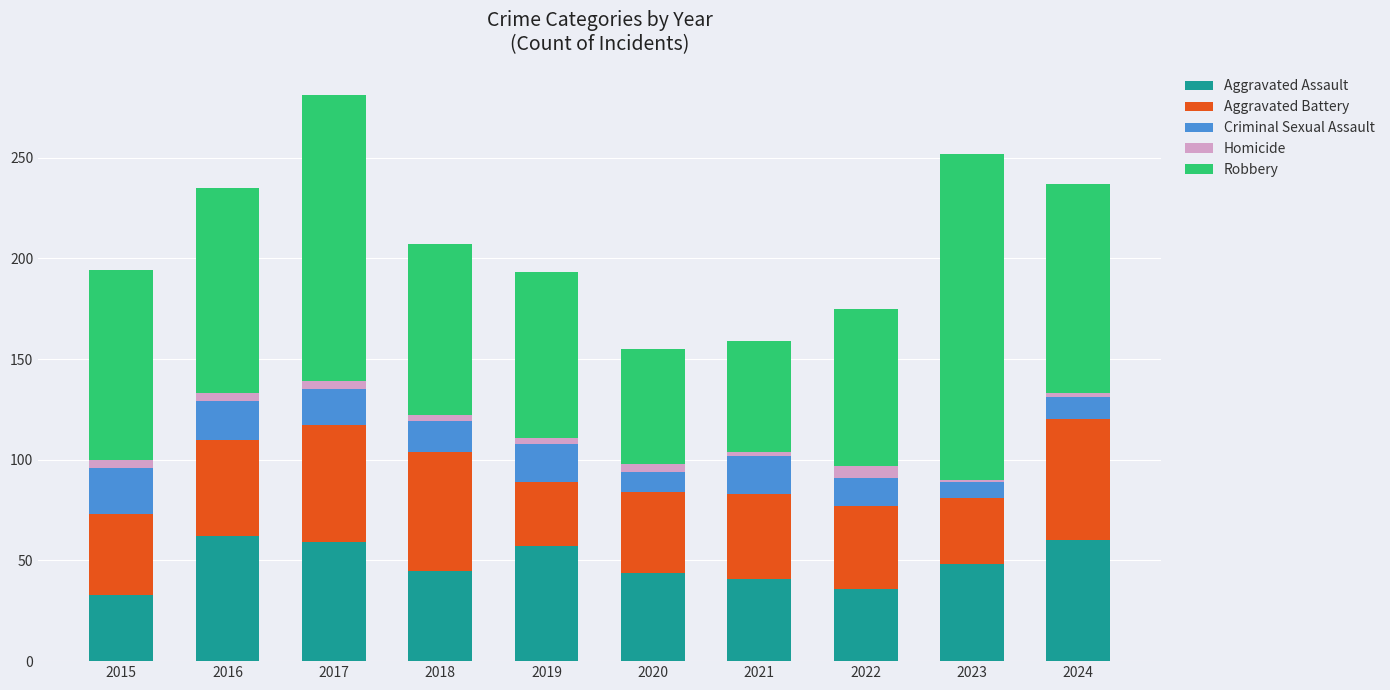

The value of Aggravated Assault at 2016 is 39. True or false?

False